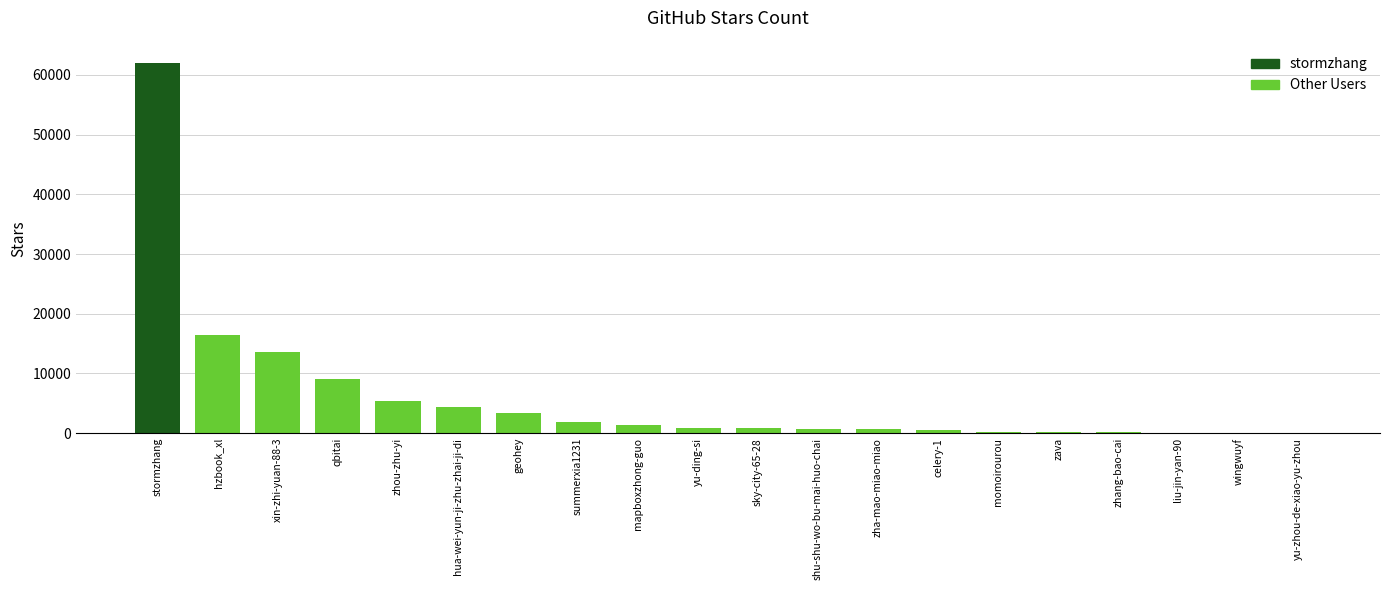

At which label does the data first exceed 910?

stormzhang